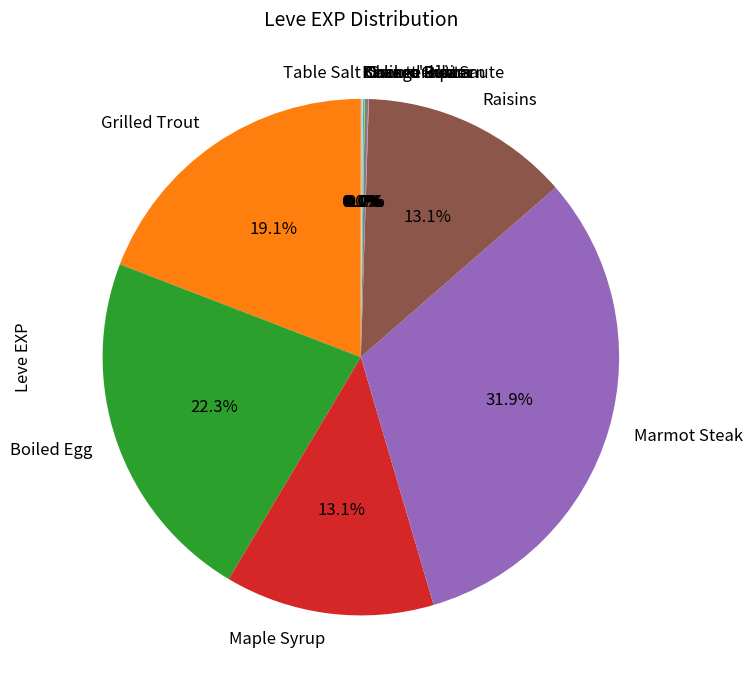

Which slice is the largest?

Marmot Steak